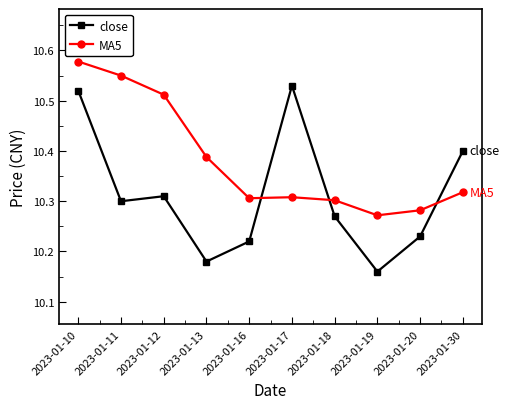

Is it true that close equals 4.3 at 2023-01-30?

False